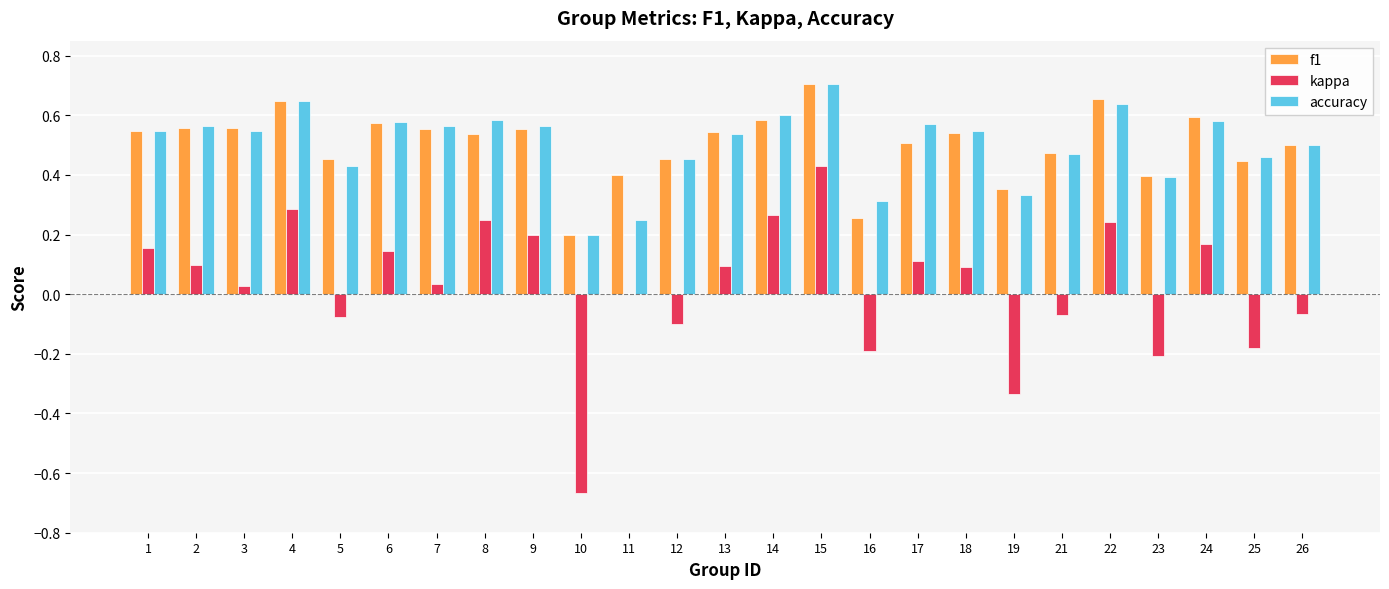

Where is kappa nearest to the value 0?

11